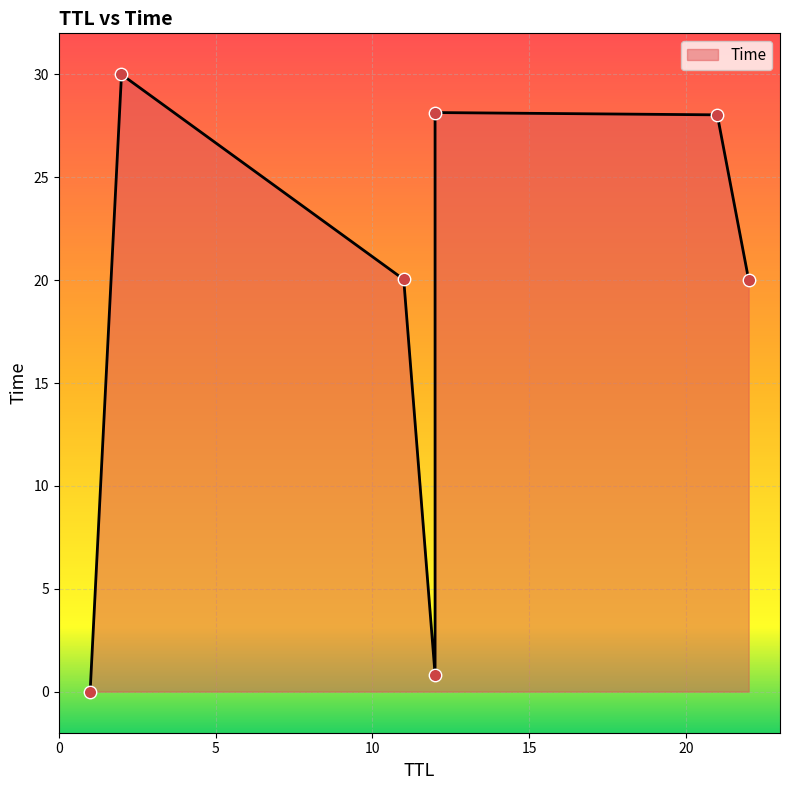

Which has a higher value, 2 or 22?

2